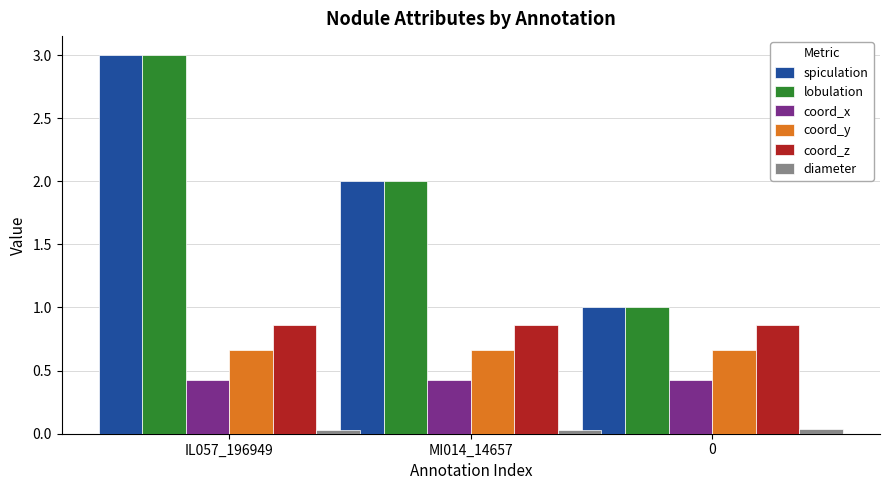

Are the bars grouped side by side (vs. stacked)?

Yes